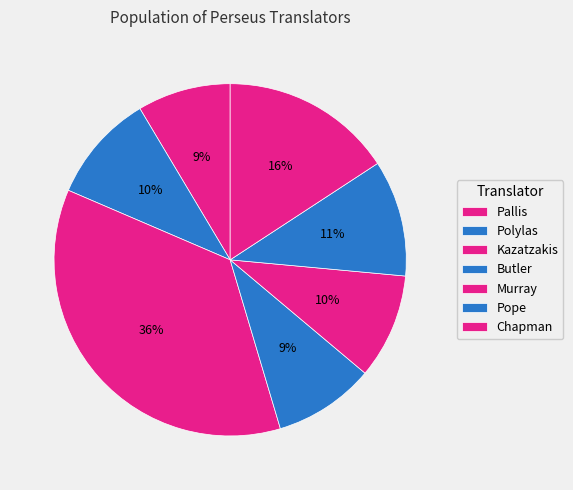

Count the number of slices in the pie.

7